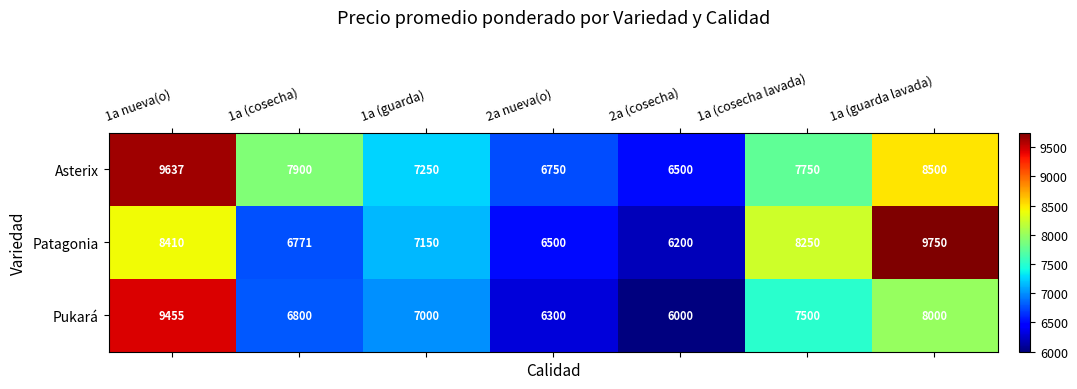

Which label corresponds to the largest value in the chart?

1a (guarda lavada)